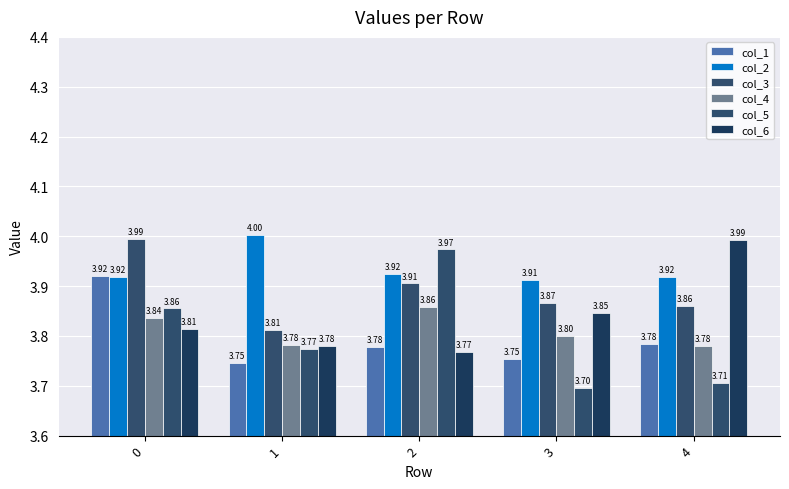

The col_5 series shows 4.0 at 2. True or false?

True